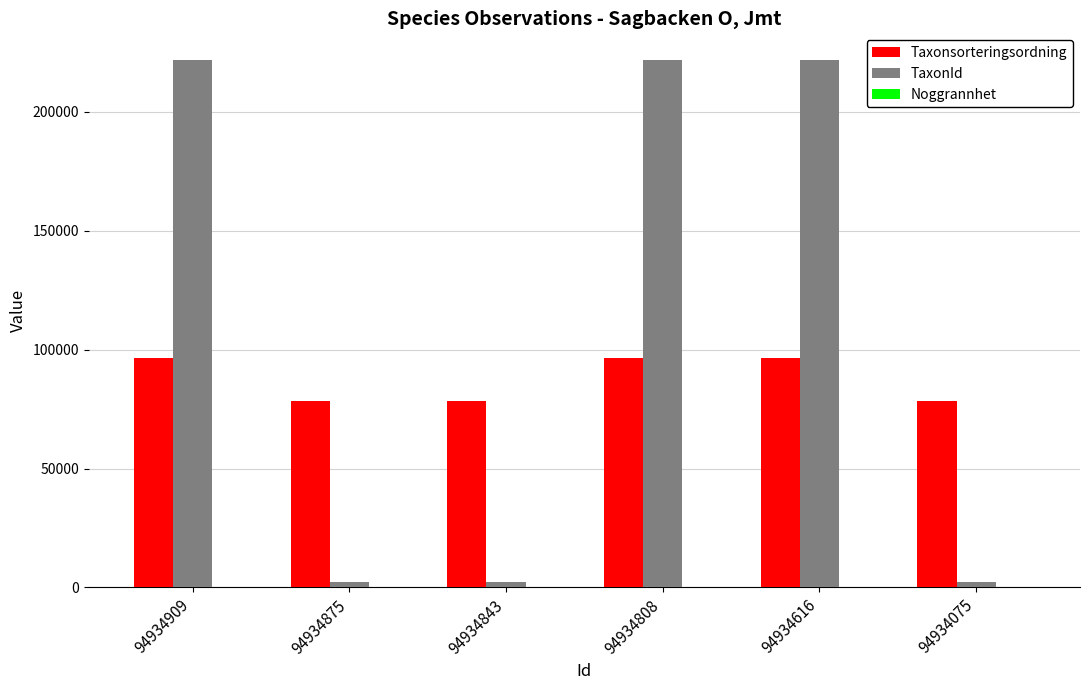

Which series has the largest total across all categories?

TaxonId